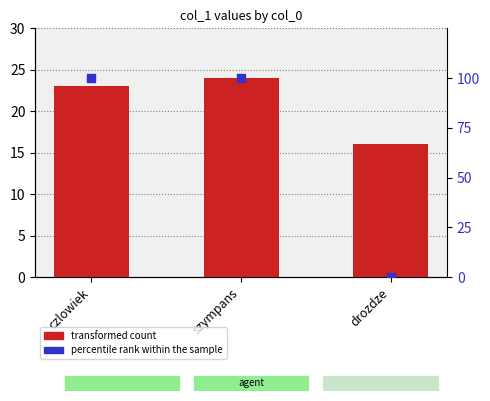

Which series has the largest total across all categories?

percentile rank within the sample